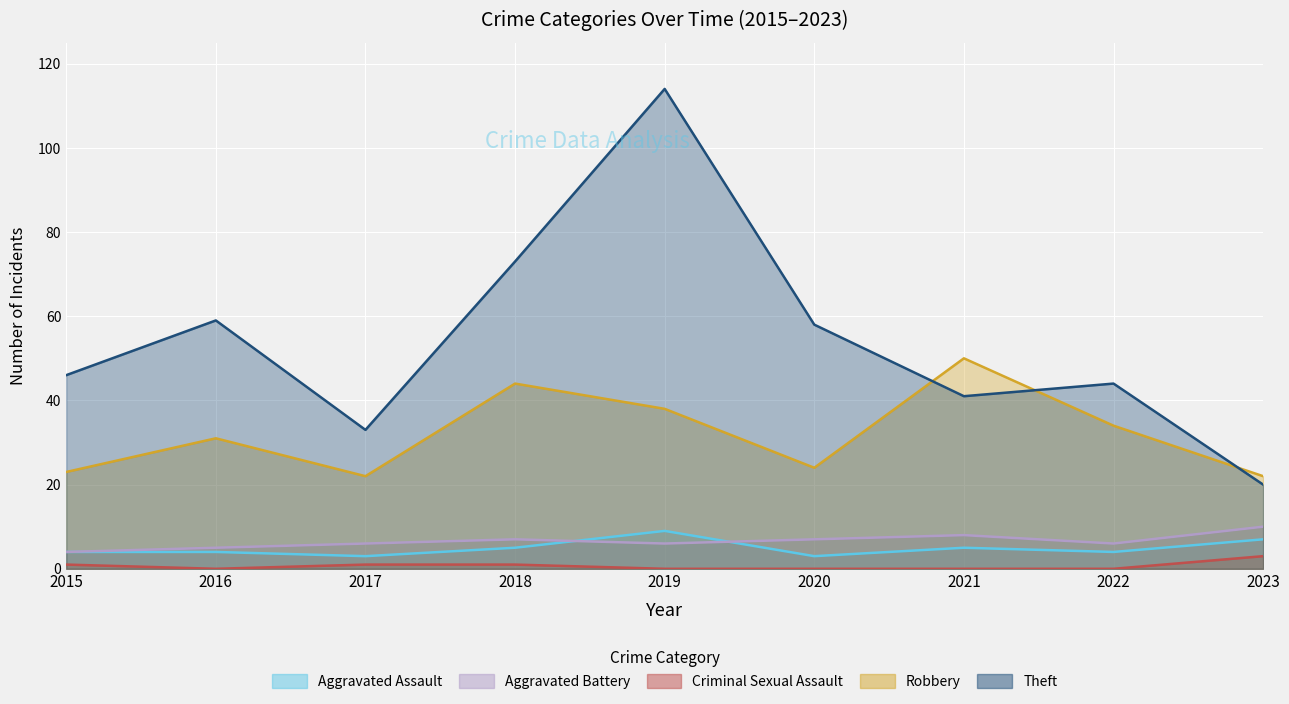

How many values in the Criminal Sexual Assault series exceed 0?

4